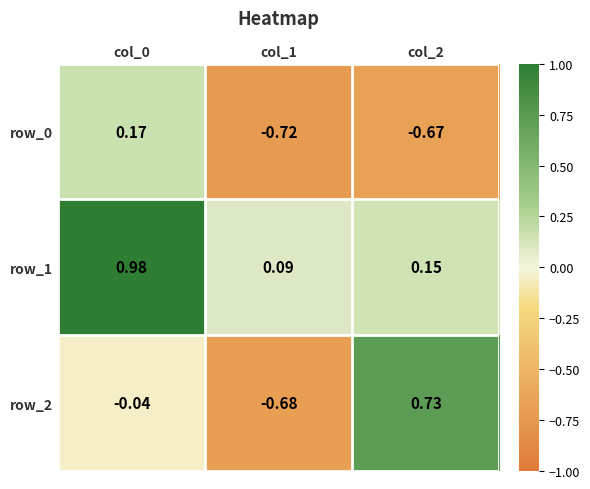

How many series are shown in this chart?

3